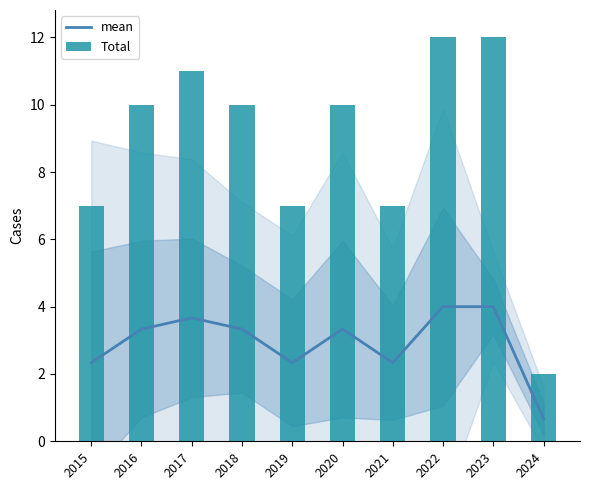

Reading left to right, what are all the values shown in this chart?

mean: 2015=2.3	2016=3.3	2017=3.7	2018=3.3	2019=2.3	2020=3.3	2021=2.3	2022=4.0	2023=4.0	2024=0.7
Total: 2015=7.0	2016=10.0	2017=11.0	2018=10.0	2019=7.0	2020=10.0	2021=7.0	2022=12.0	2023=12.0	2024=2.0